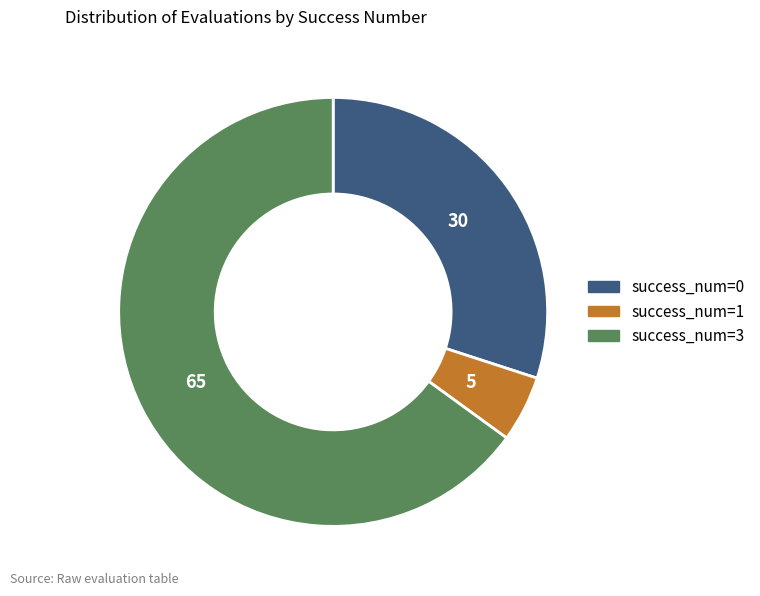

What is the largest slice in the pie chart?

success_num=3